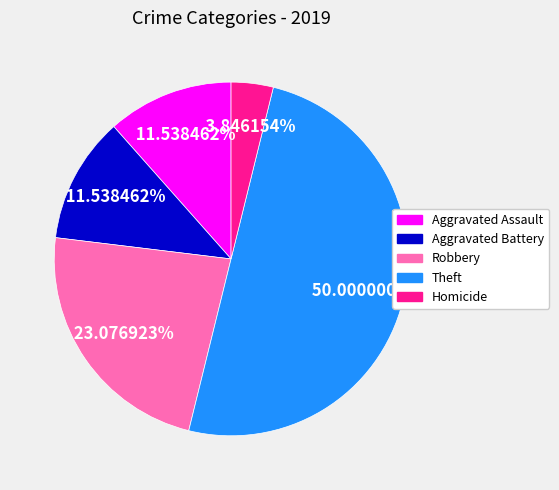

What percentage is the Aggravated Assault slice, to the nearest percent?

12%